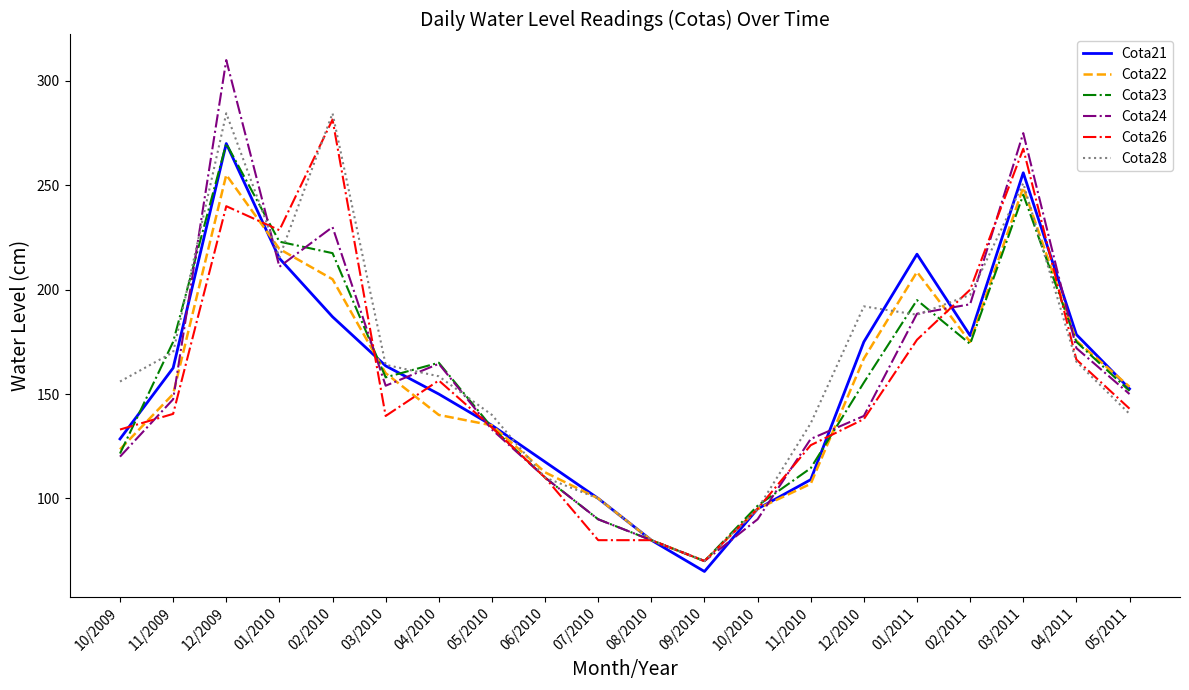

What position from the left is 11/2010?

14